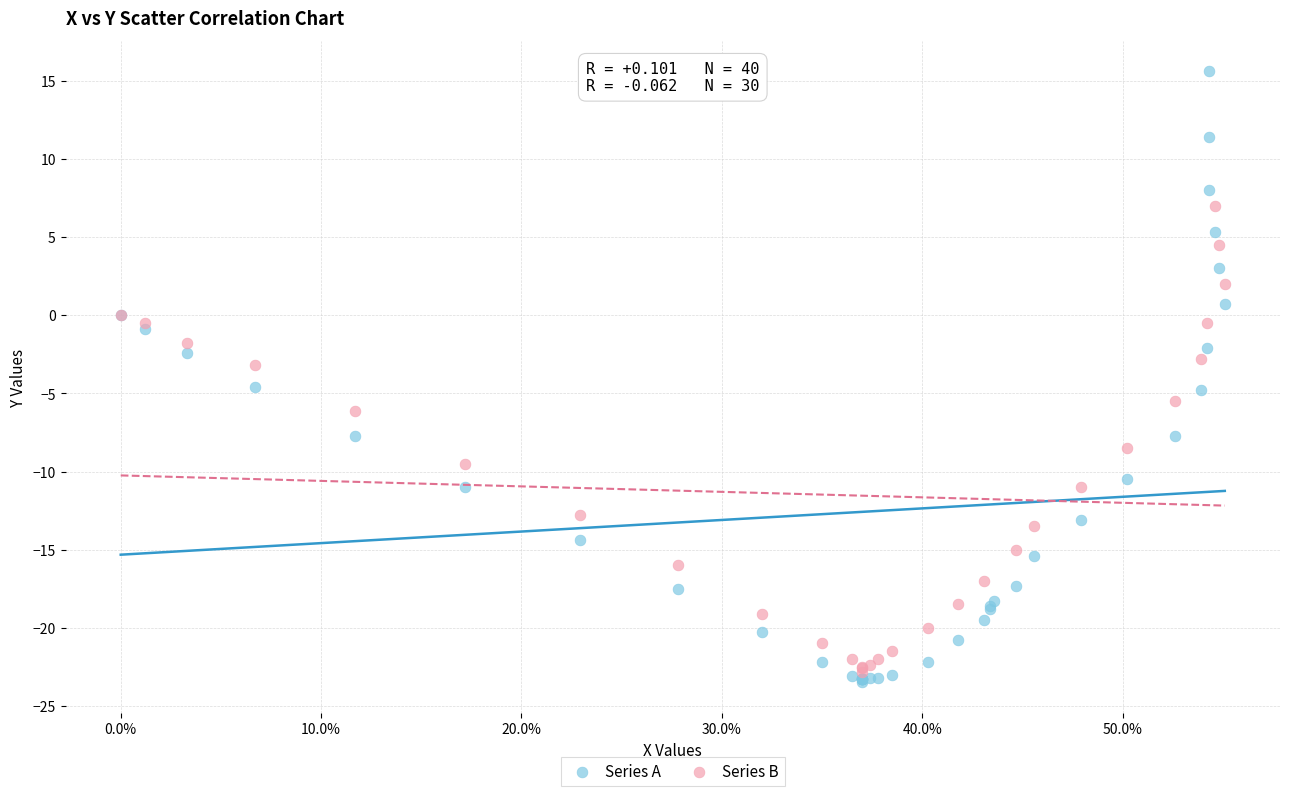

Which series reaches the maximum Y coordinate?

Series A